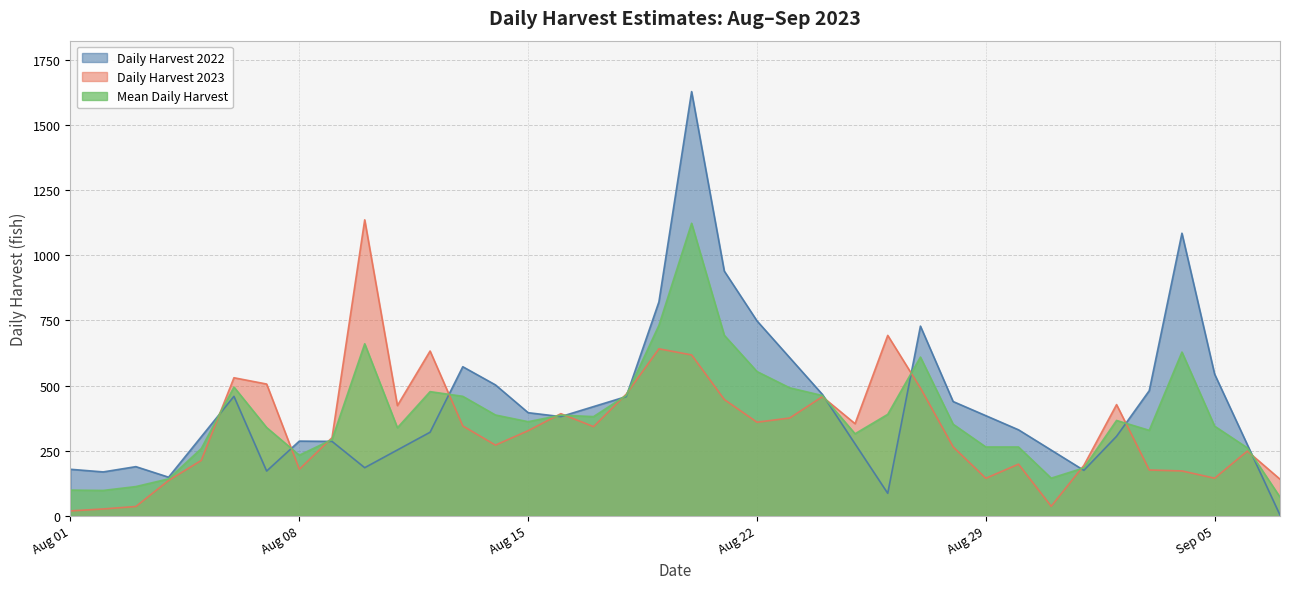

Between which two adjacent categories do Daily Harvest 2023 and Daily Harvest 2022 first intersect?

2023-08-05 and 2023-08-06